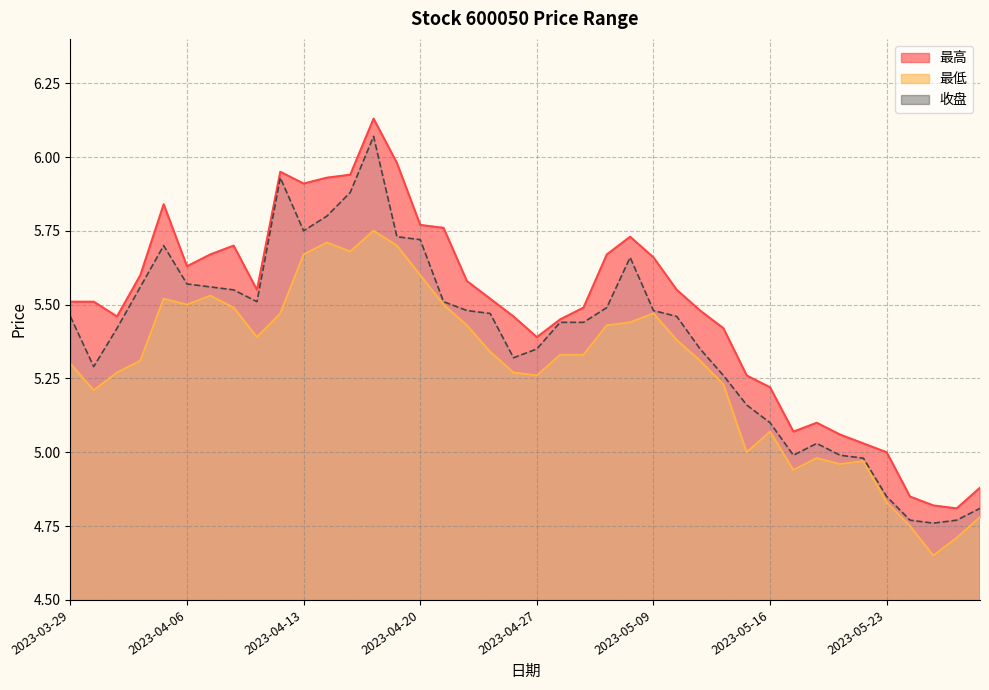

Rank the series by their average value, from highest to lowest.

最高, 收盘, 最低